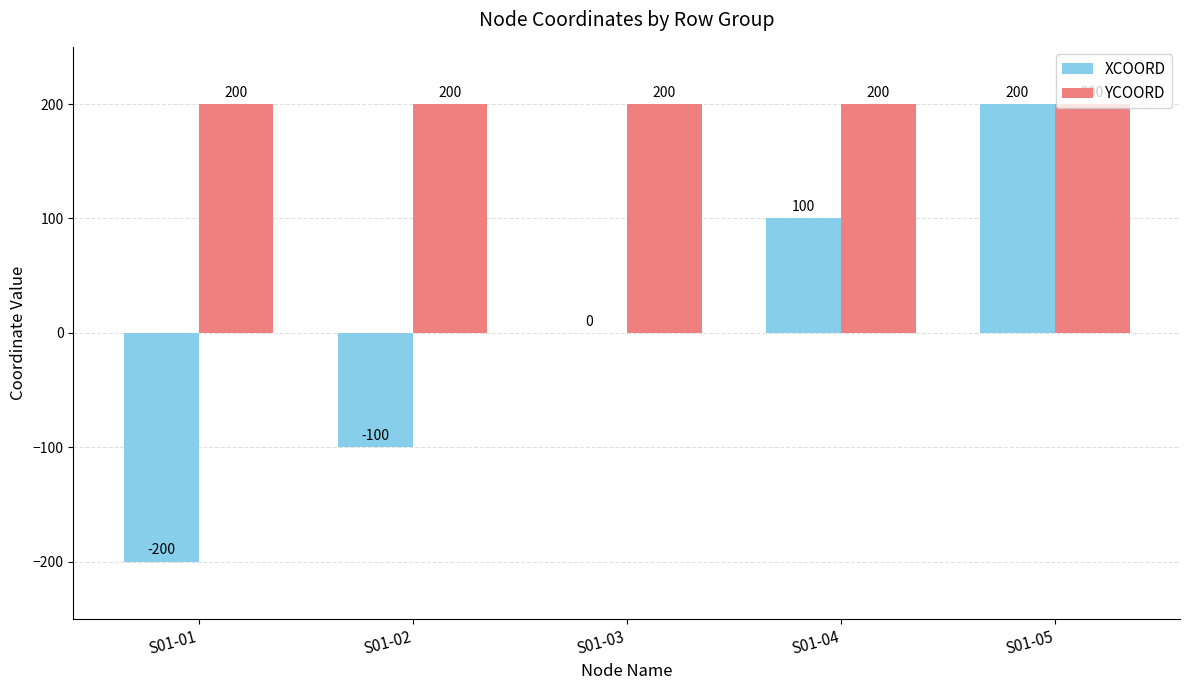

What is the maximum value shown in the chart?

200